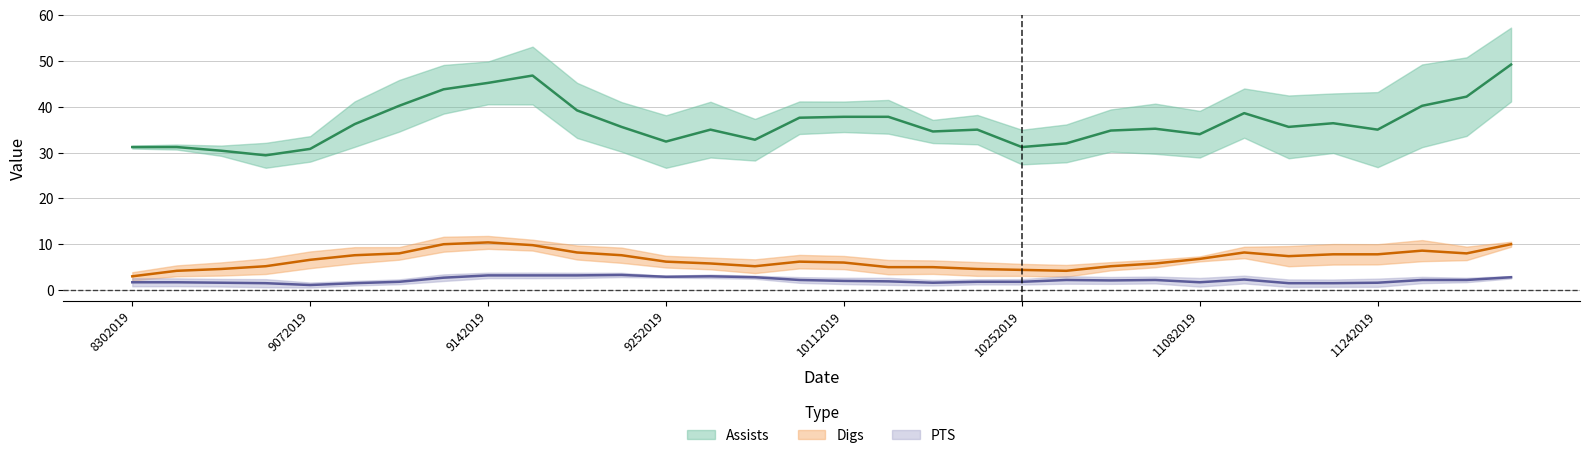

Rank the series at 8312019 from lowest to highest value.

PTS, Digs, Assists